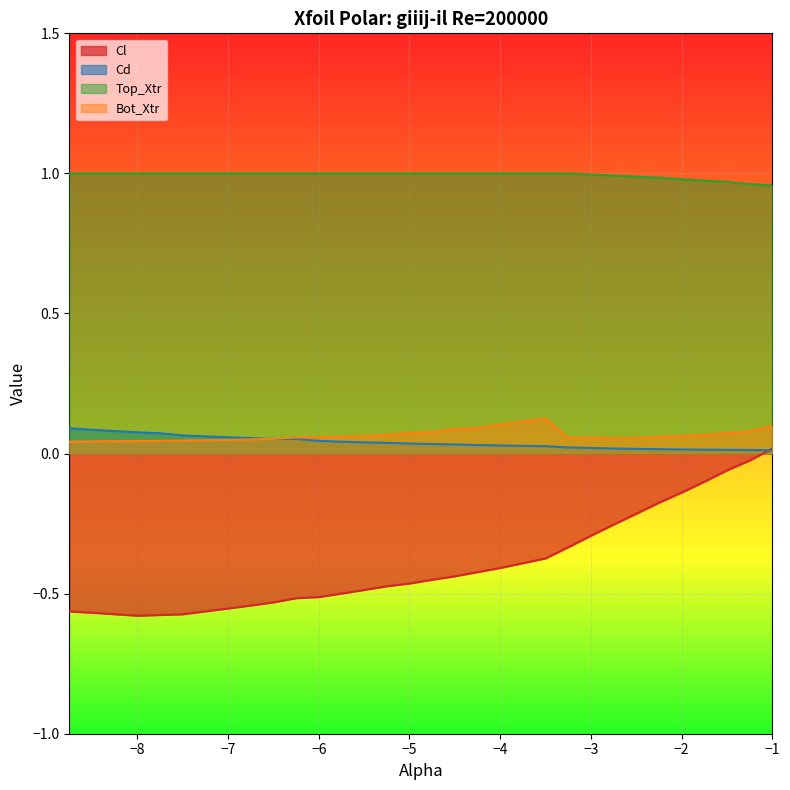

What is the maximum value for Bot_Xtr?

0.1